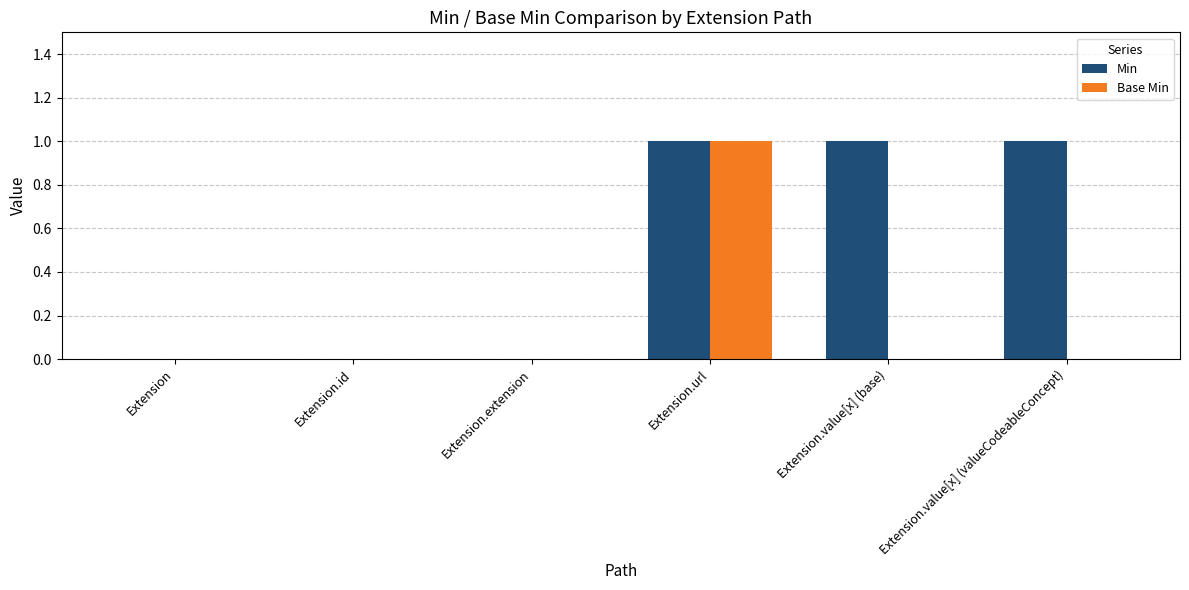

Does the chart contain stacked bars?

No